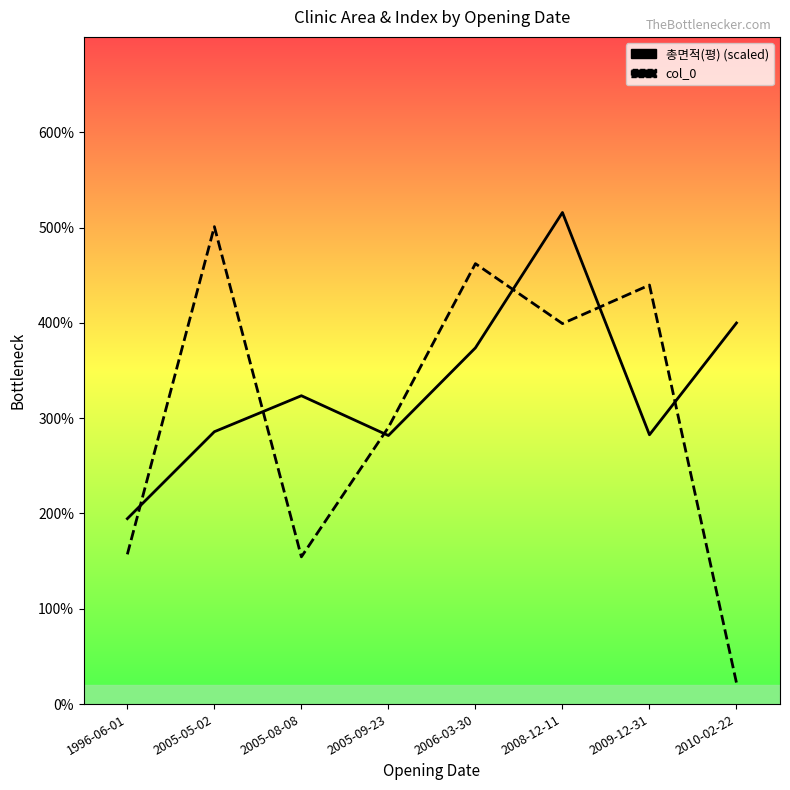

What is the label of the 8th point from the left?

2010-02-22